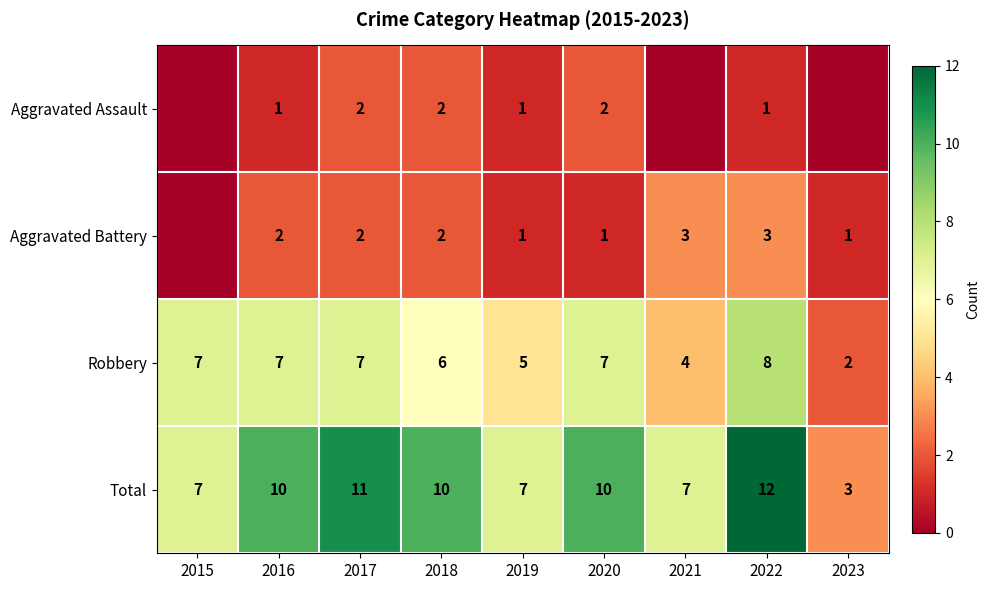

What is the difference between the second highest and minimum values in the Total series?

8